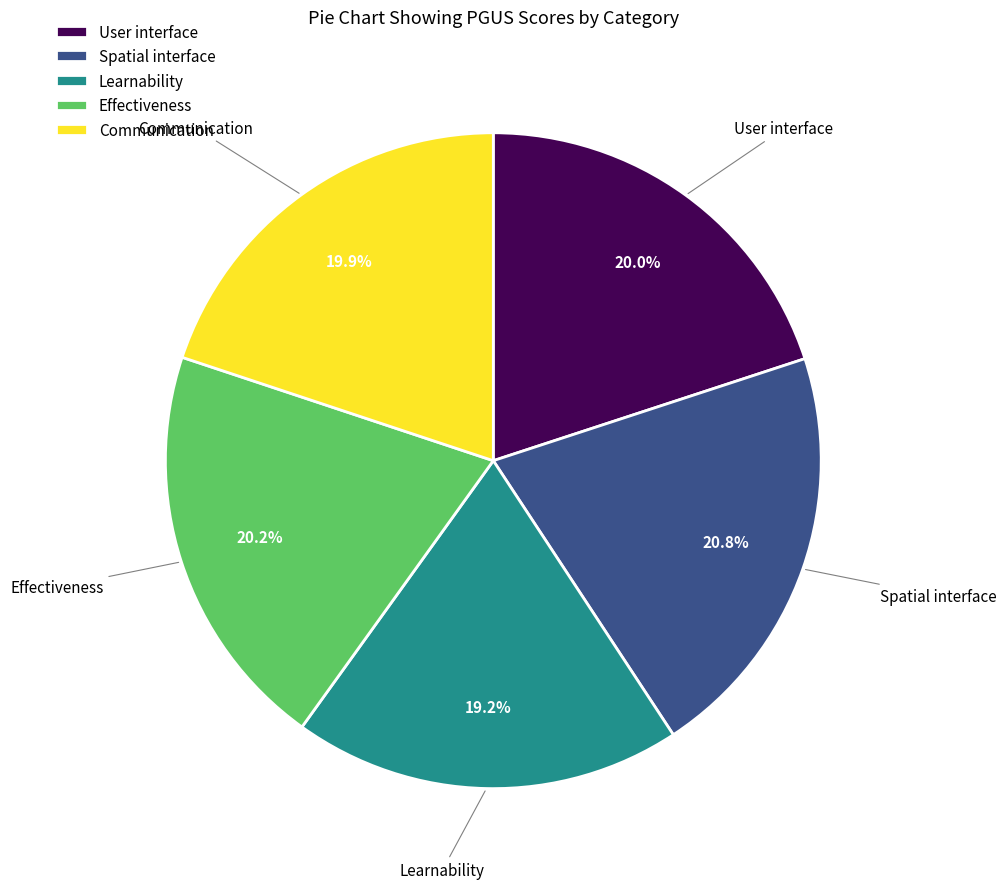

True or false: Spatial interface accounts for 15% of the total.

False